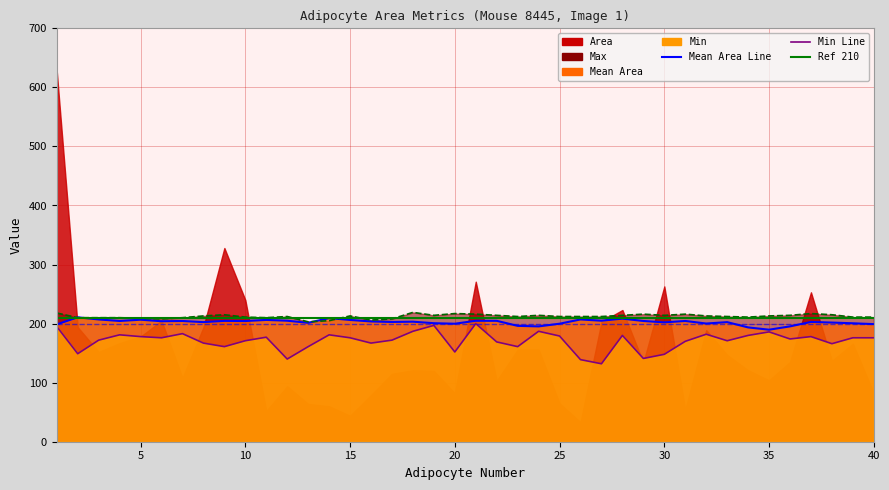

Which series changed the most between 21 and 34?

Min